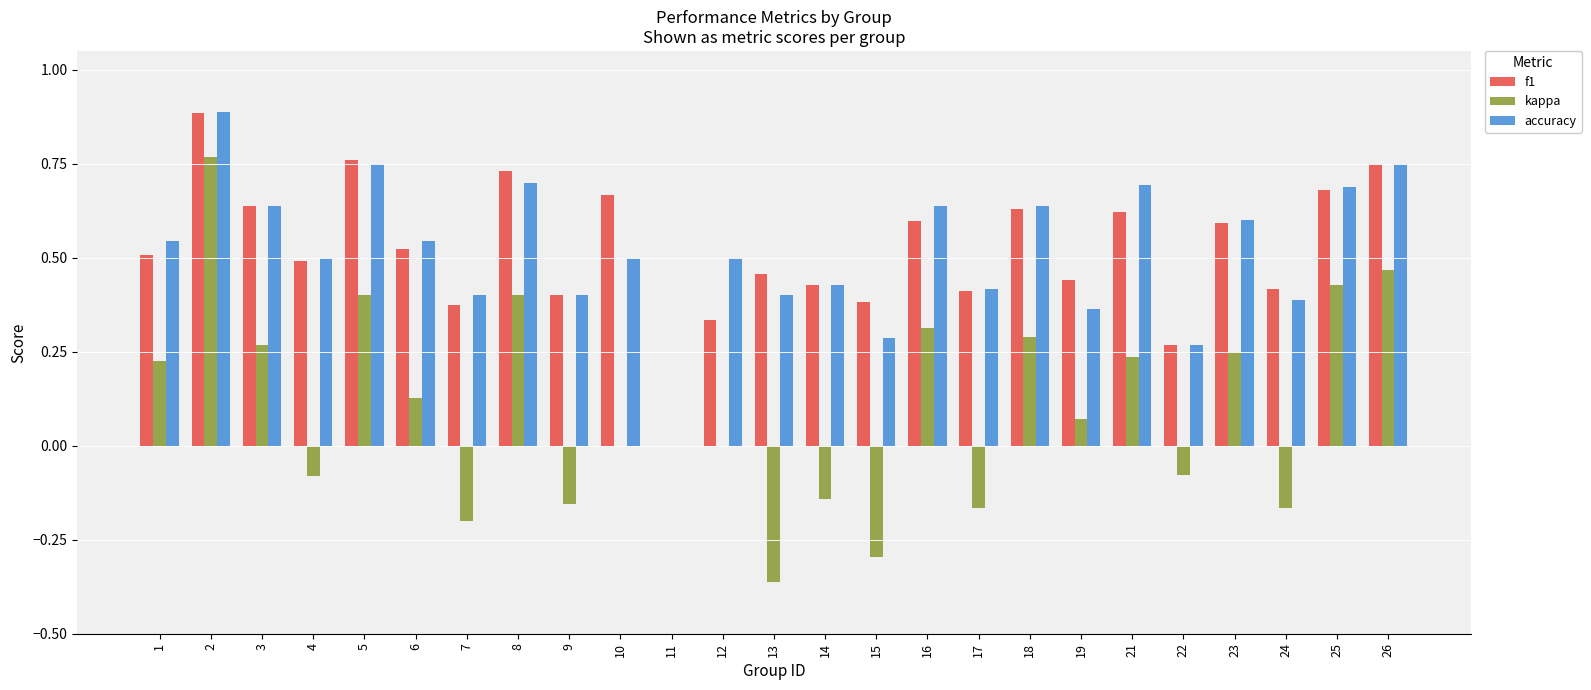

Is the value of kappa at 2 greater than the value of accuracy at 14?

Yes